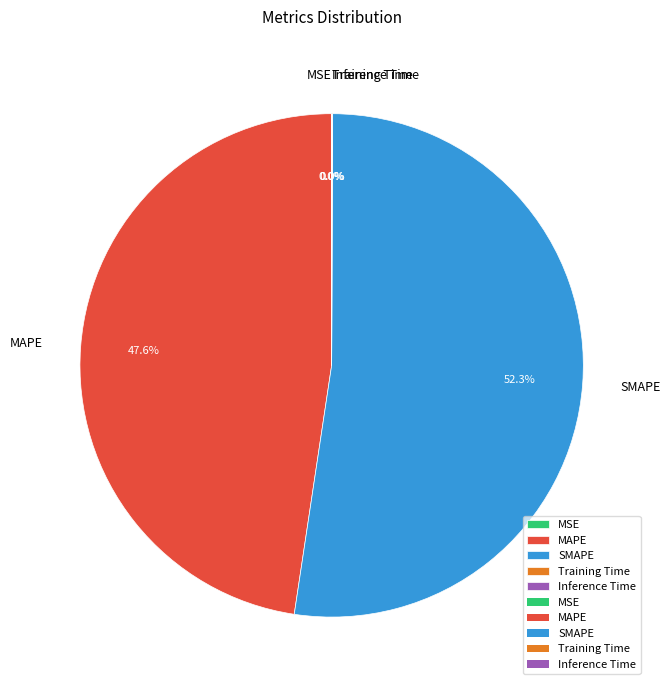

What is the largest slice in the pie chart?

SMAPE